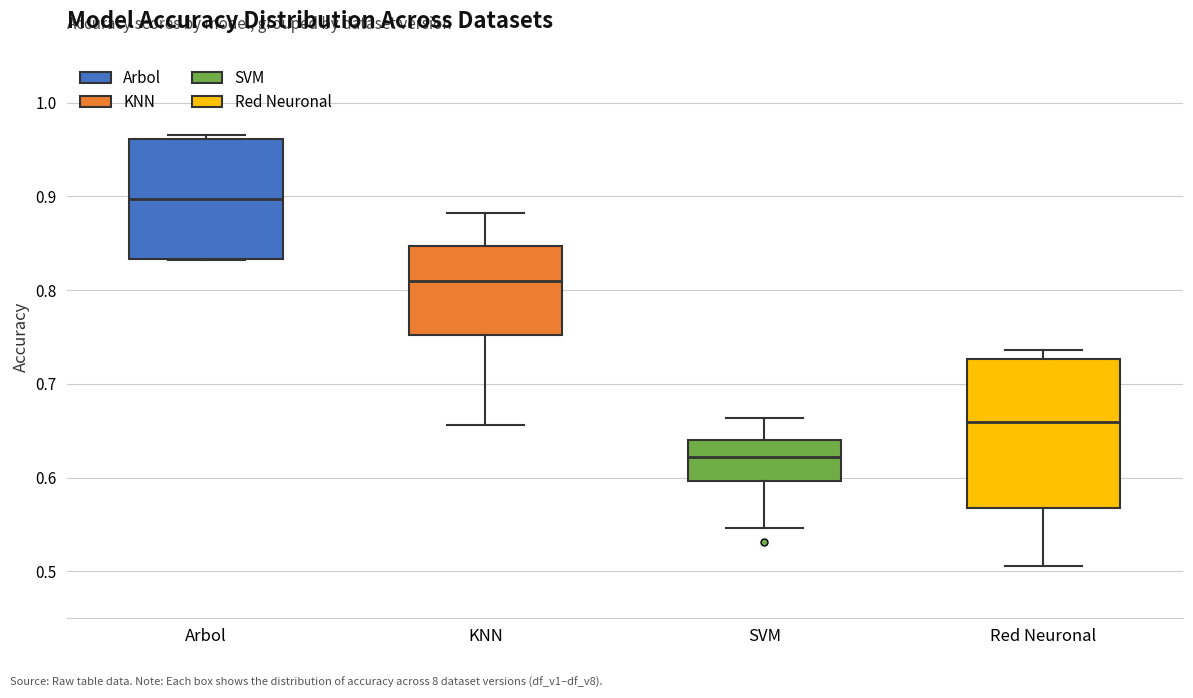

Comparing the boxes themselves (not the whiskers), which one is the tallest?

Red Neuronal